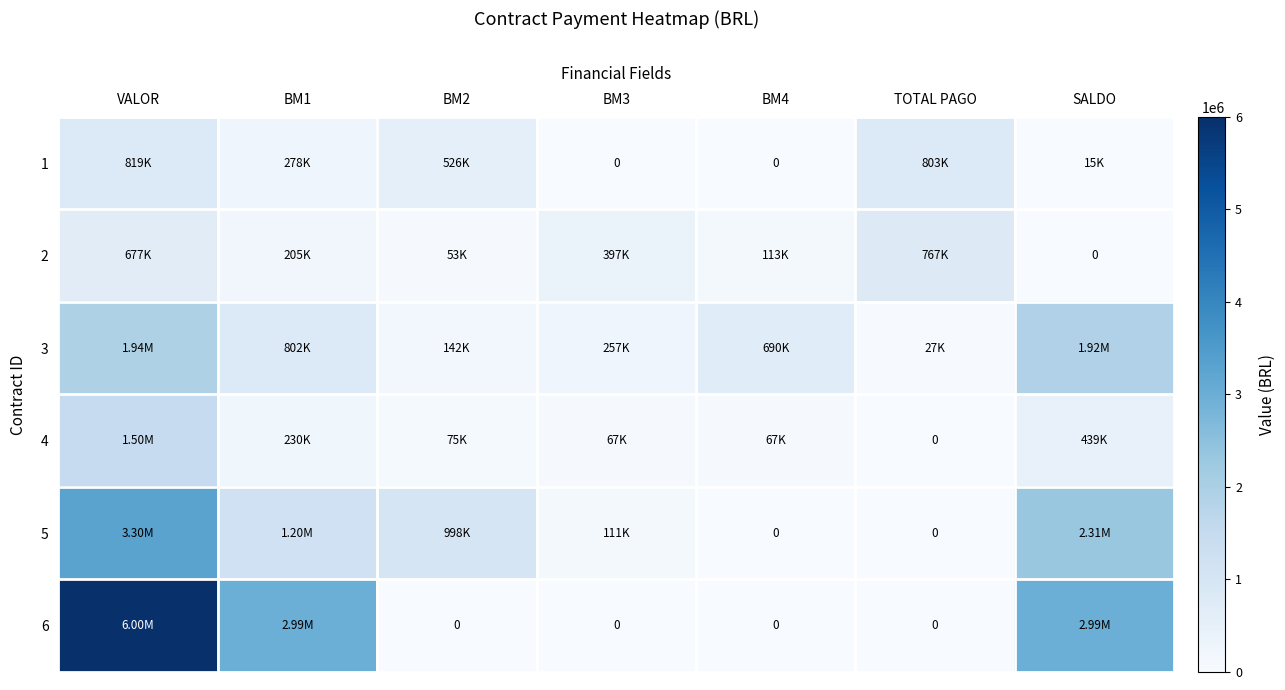

Rank the series by their maximum value, from lowest to highest.

2, 1, 4, 3, 5, 6